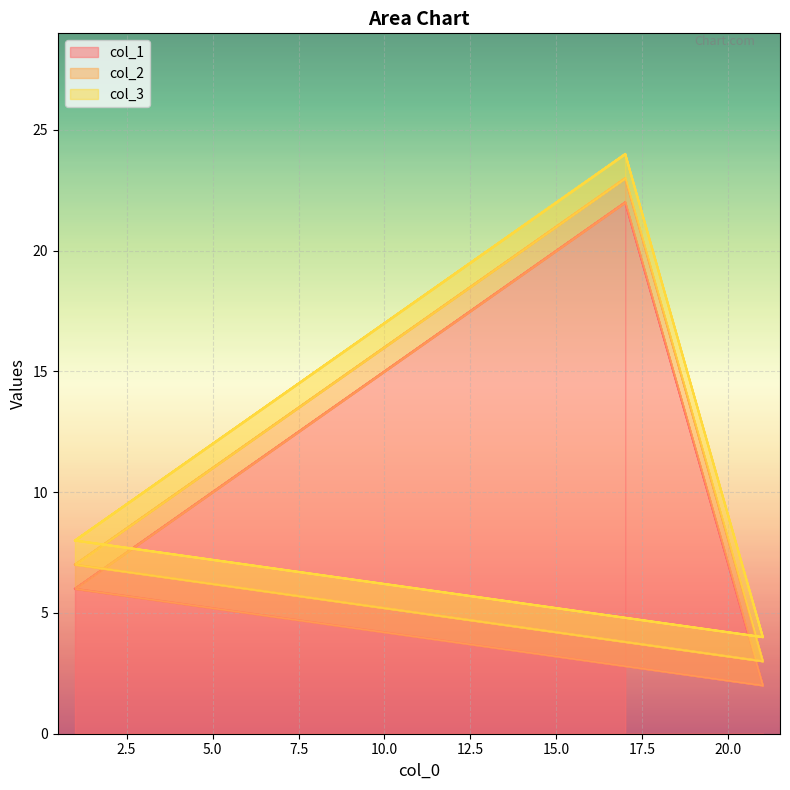

How many lines are shown in the chart?

3